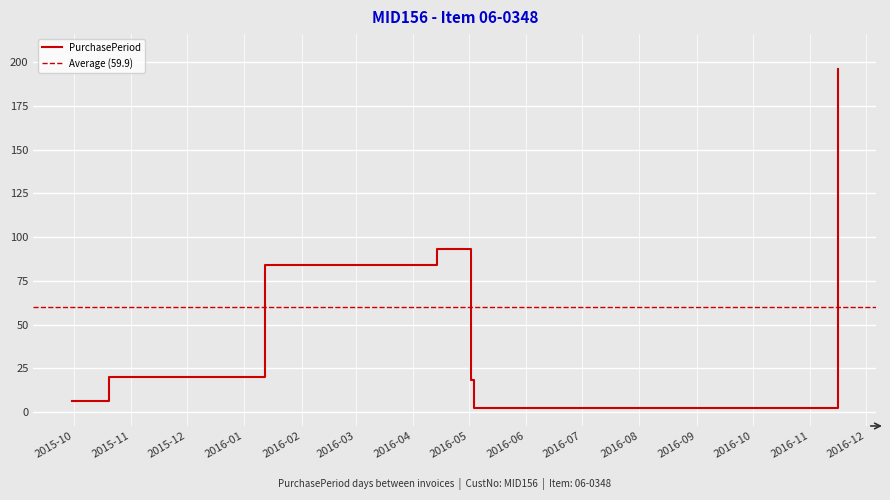

At which label does the data first exceed 20?

2016-01-12